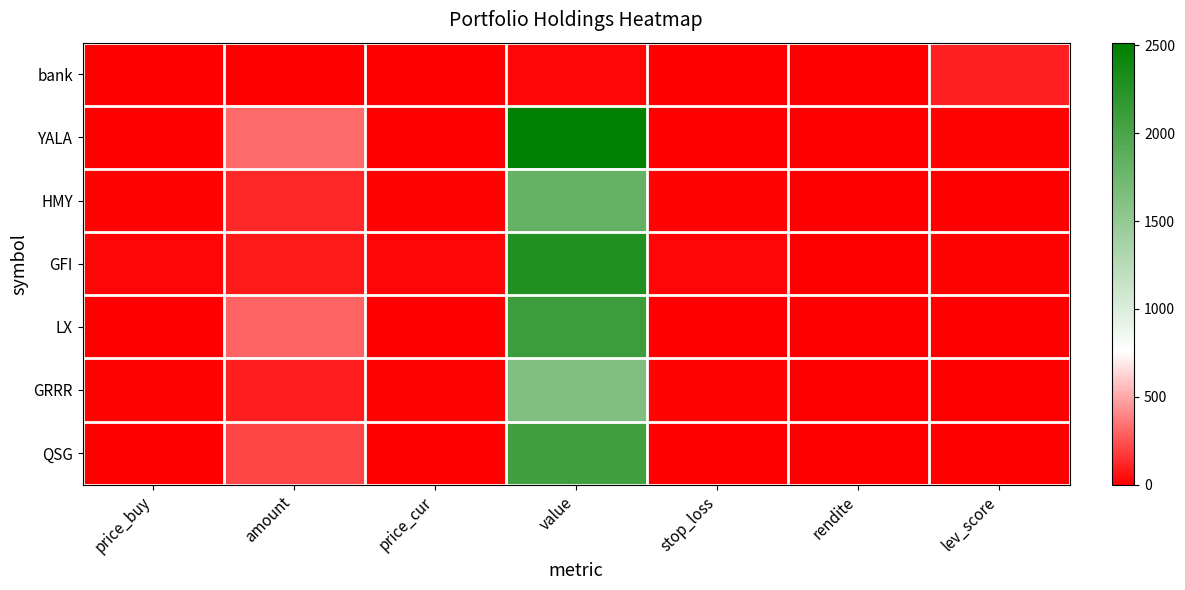

What is the smallest value displayed?

-0.1